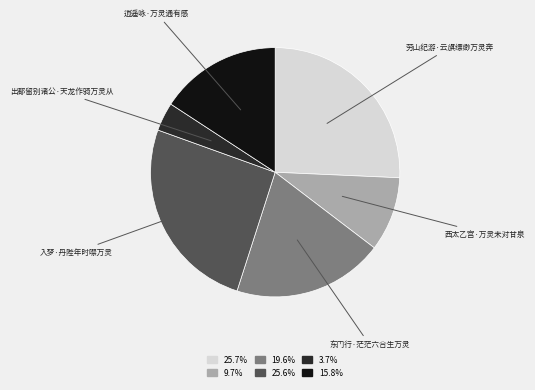

Combined, do 东门行·茫茫六合生万灵 and 逍遥咏·万灵通有感 account for over 50%?

No